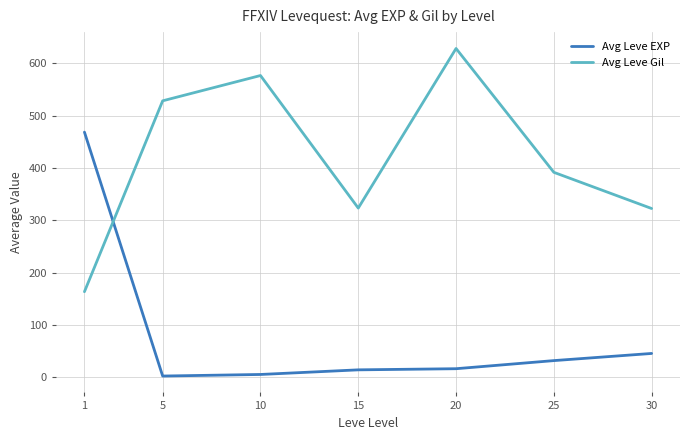

Which series changed the most between 5 and 30?

Avg Leve Gil